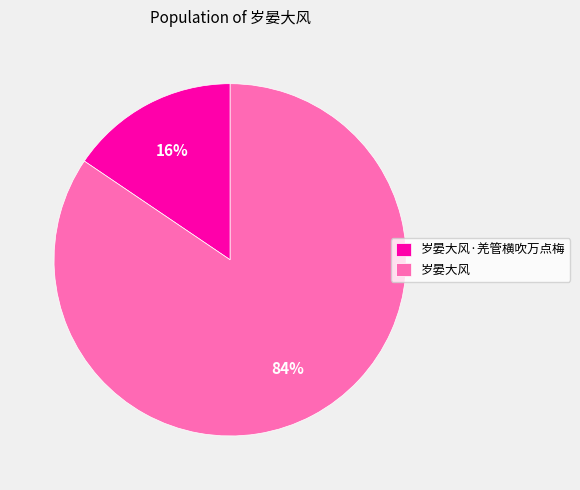

To the nearest percent, what is the combined percentage of 岁晏大风·羌管横吹万点梅 and 岁晏大风?

100%